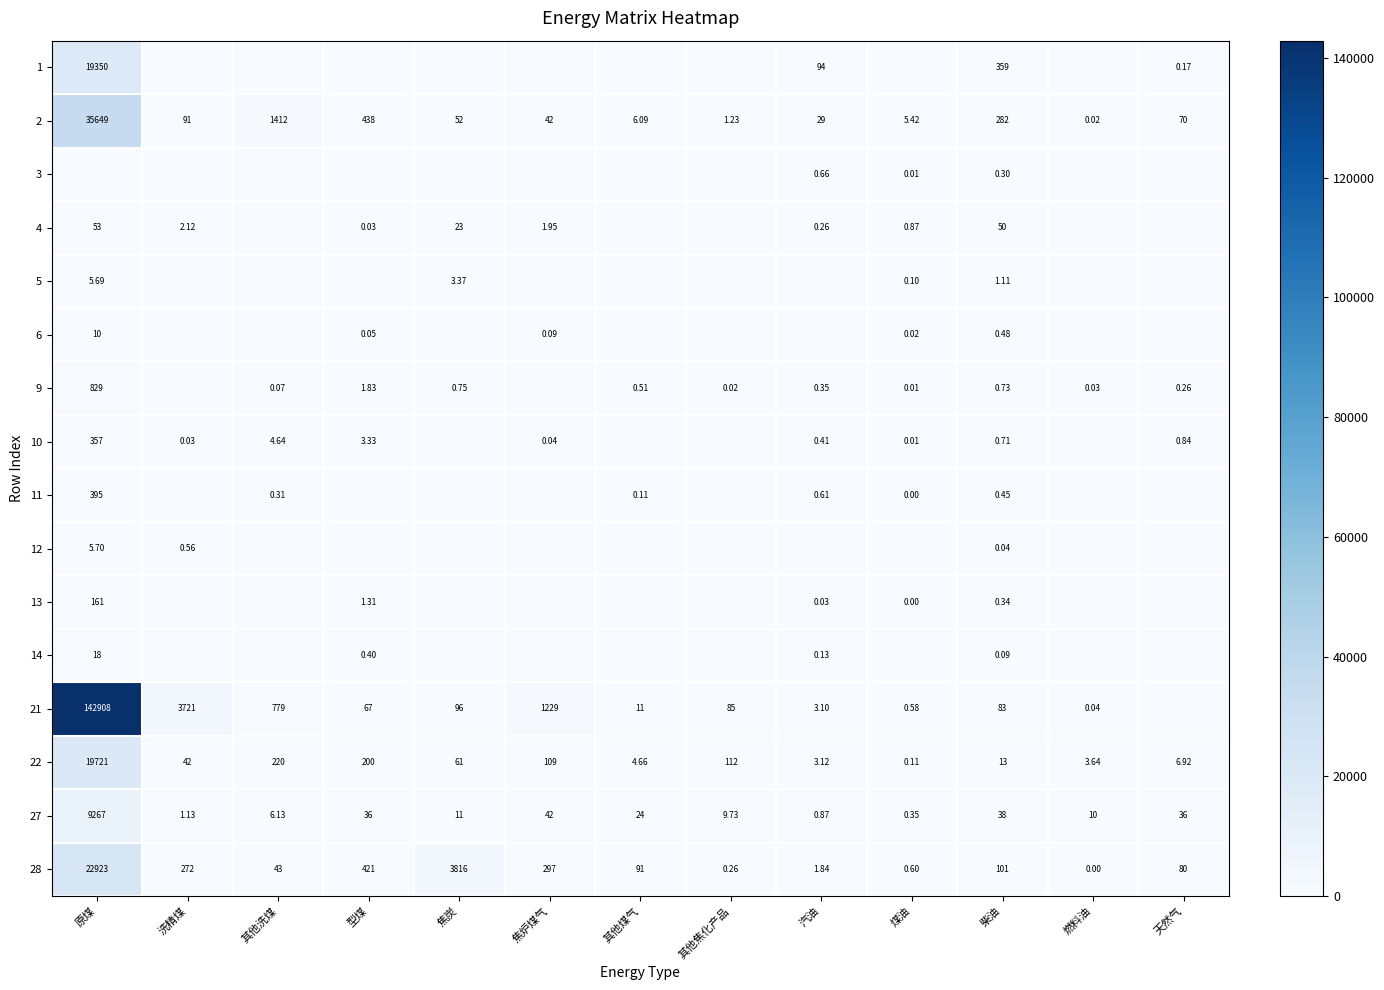

Where is 22 nearest to the value 9860?

其他洗煤